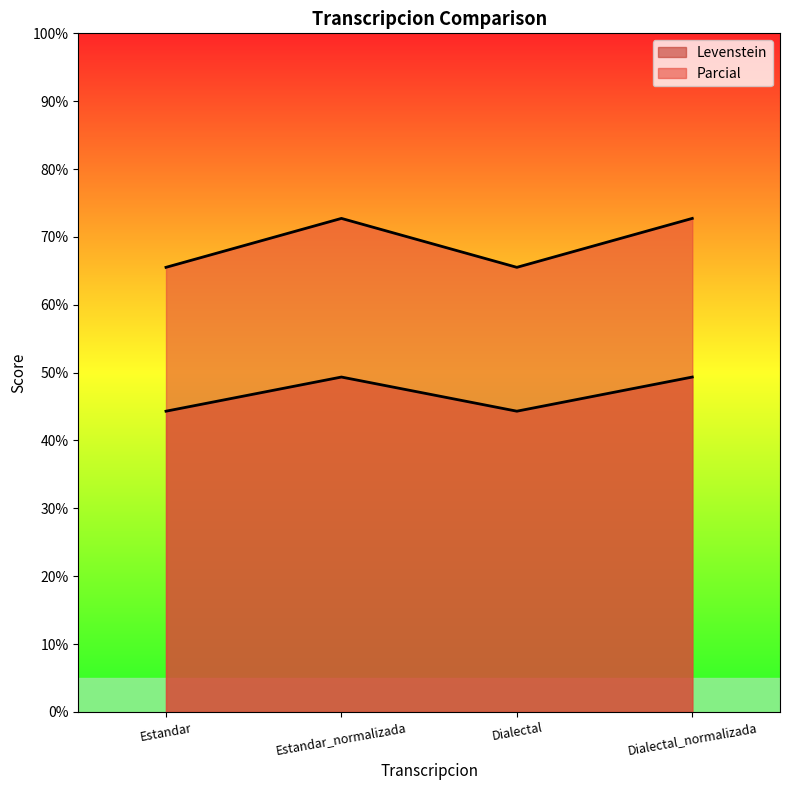

Is the value of Levenstein at Estandar_normalizada greater than the value of Parcial at Estandar_normalizada?

No